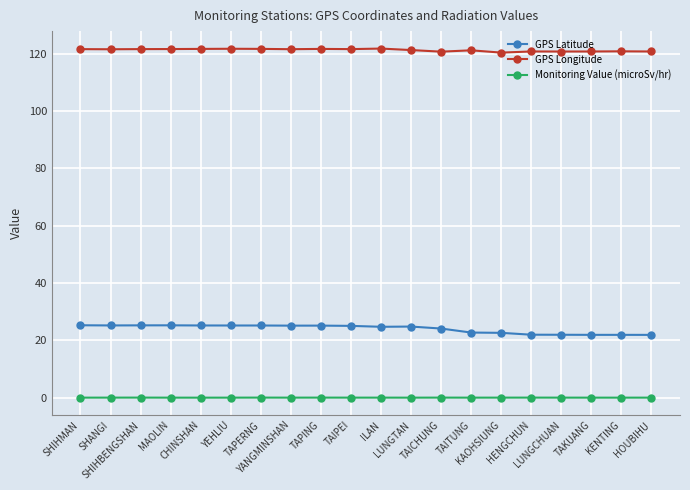

What is the greatest value displayed?

121.8